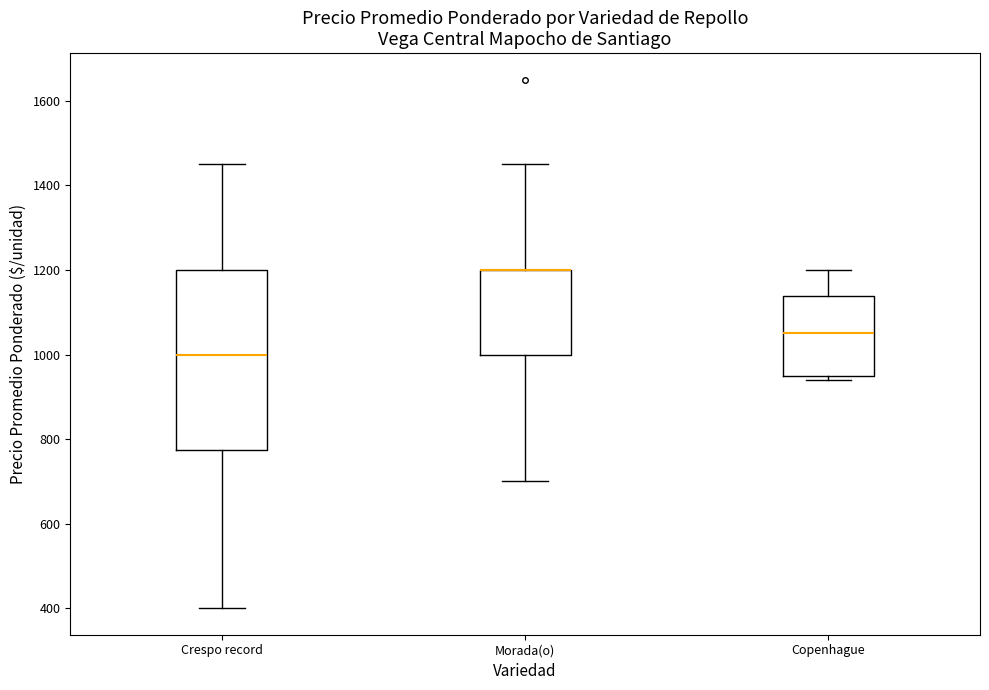

Where is the lower edge of the box for Morada(o) on the y-axis? The values are not printed on the chart, so give them approximately, as read against the axis.

1000